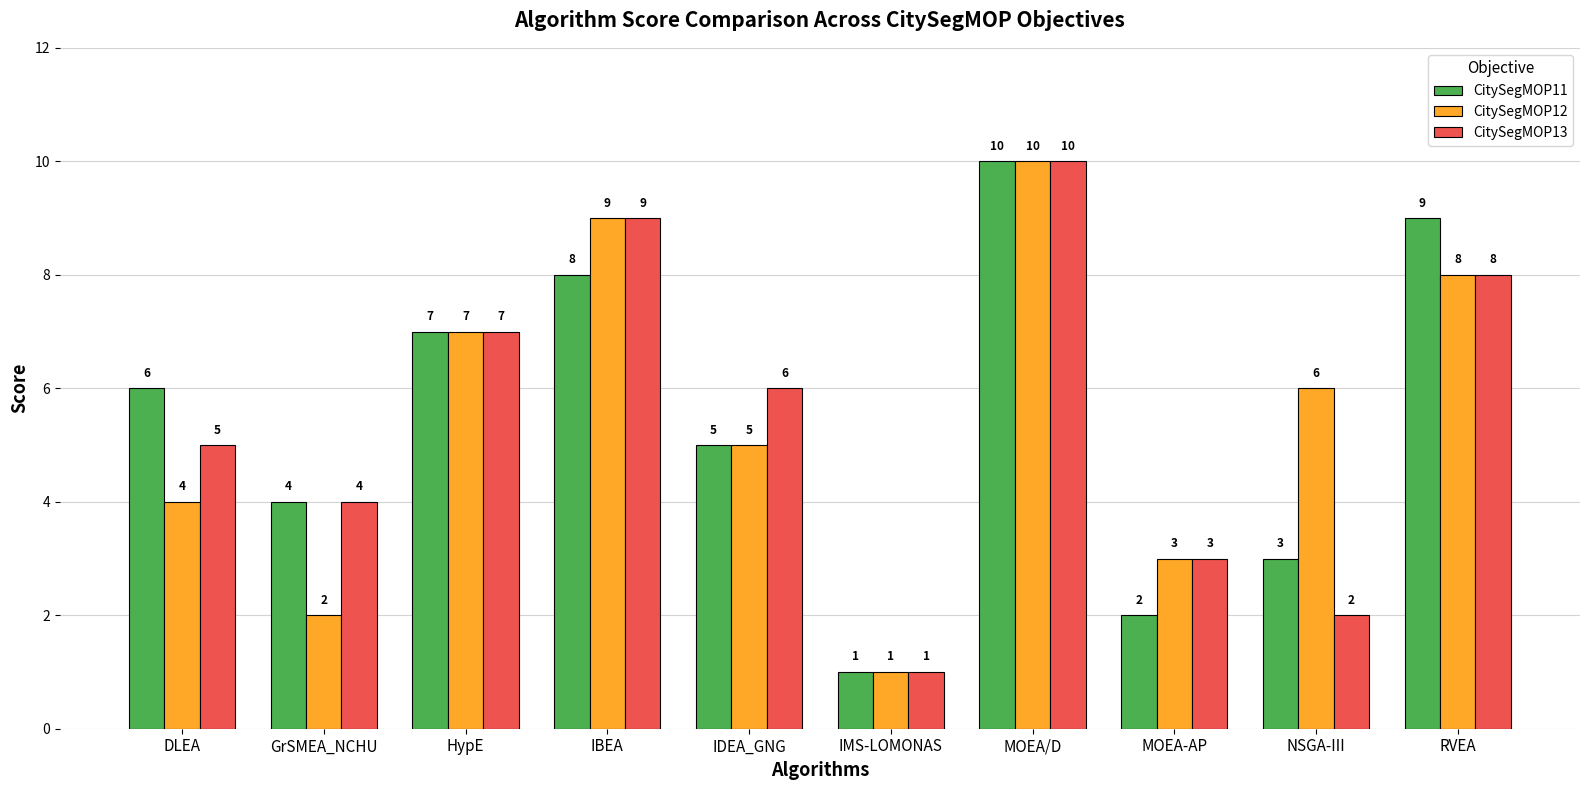

What position from the left is IMS-LOMONAS?

6